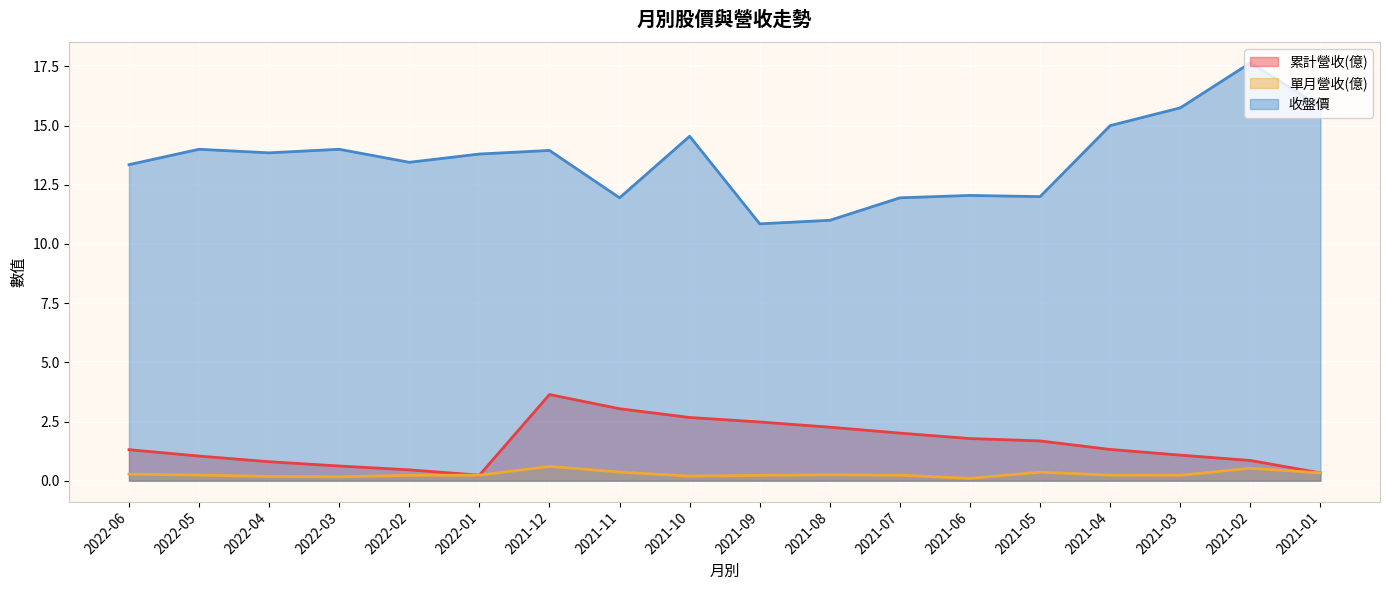

True or false: 單月營收(億) and 累計營收(億) cross at least once.

False